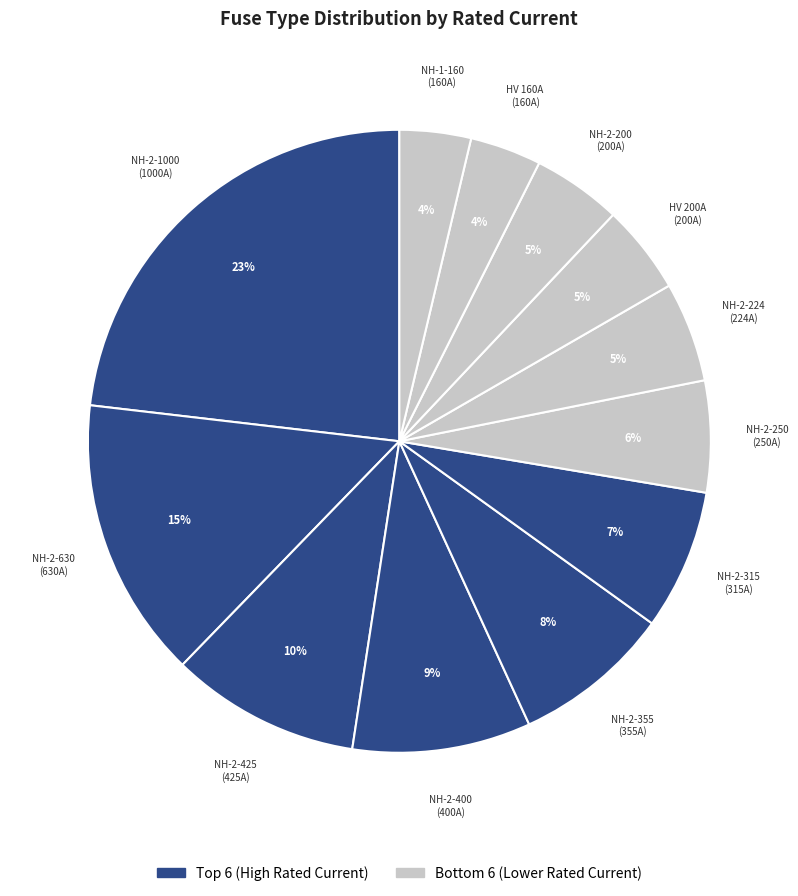

How many segments does this pie chart have?

12